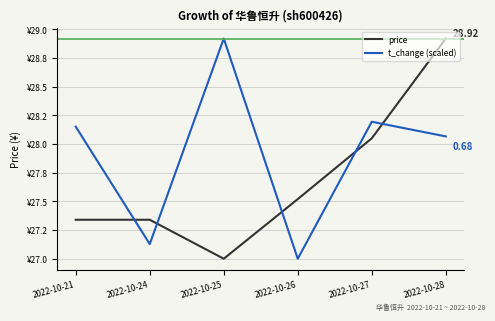

What is the value of the price point at the 1st from the left?

27.3